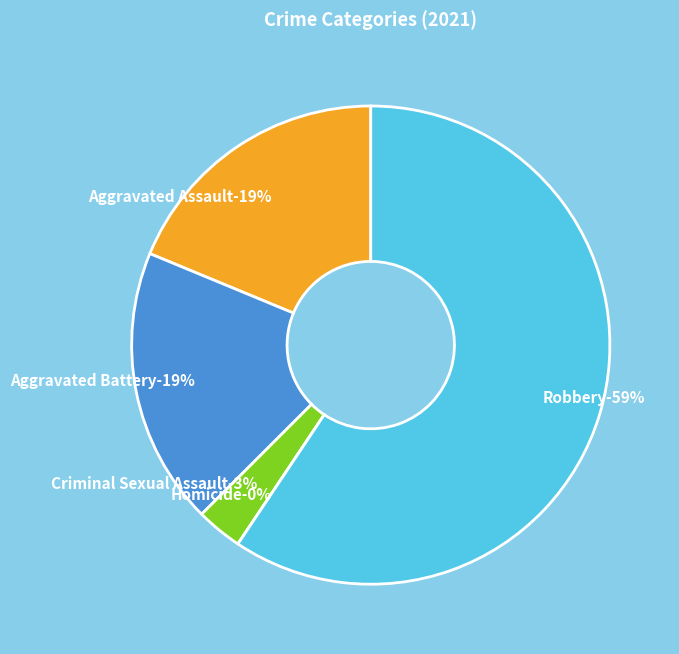

How many slices are in this pie chart?

5